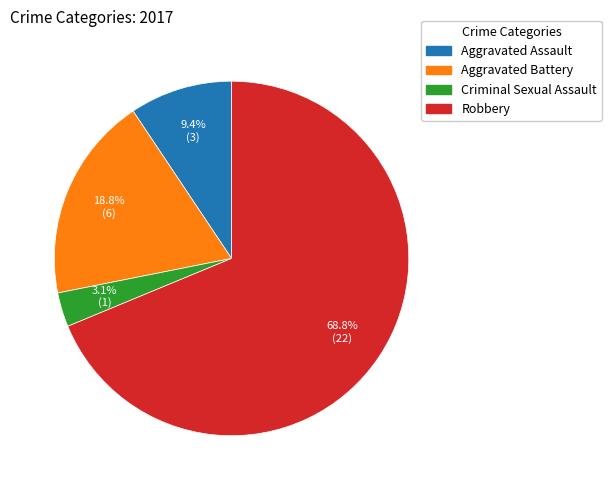

What percentage is the Aggravated Battery slice, to the nearest percent?

19%